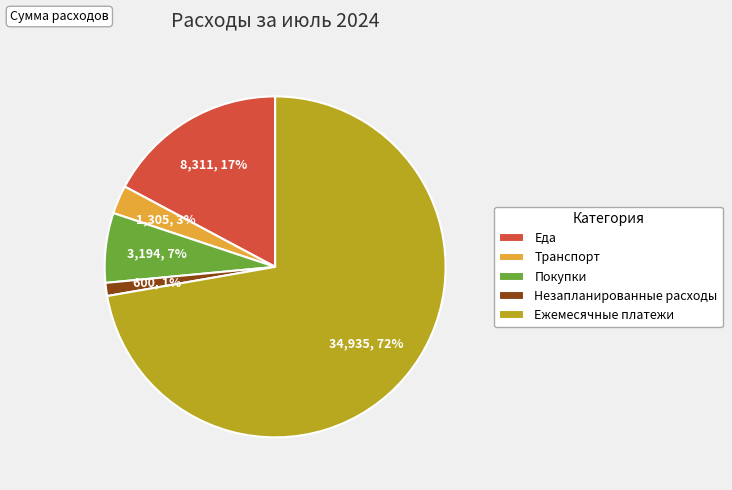

Is it true that Покупки is 7% of the pie?

True